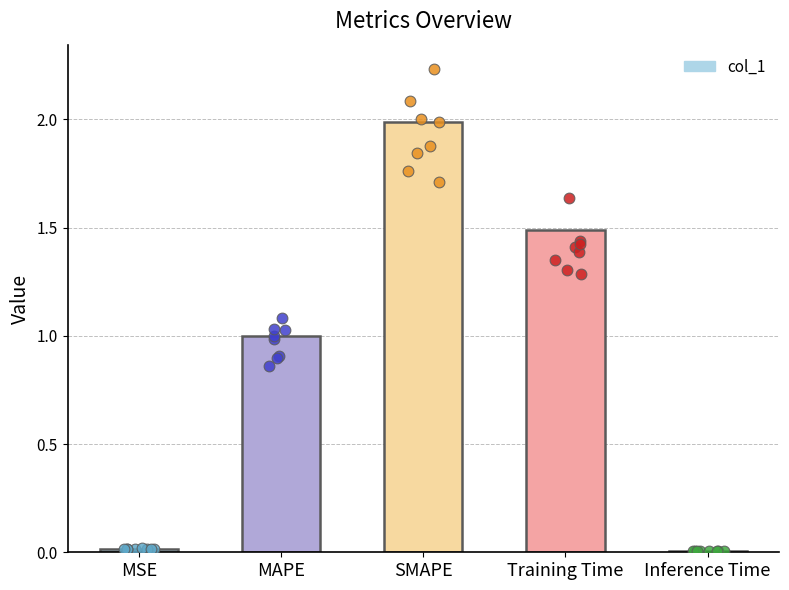

What is the change in value from MSE to SMAPE?

+2.0